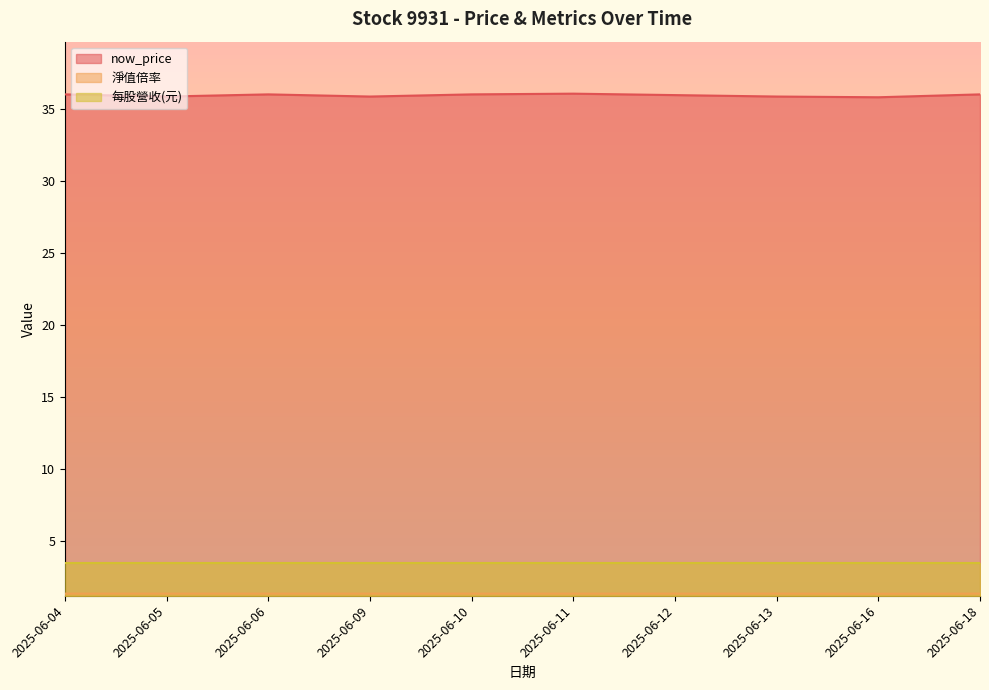

True or false: 淨值倍率 and now_price intersect in this chart.

False